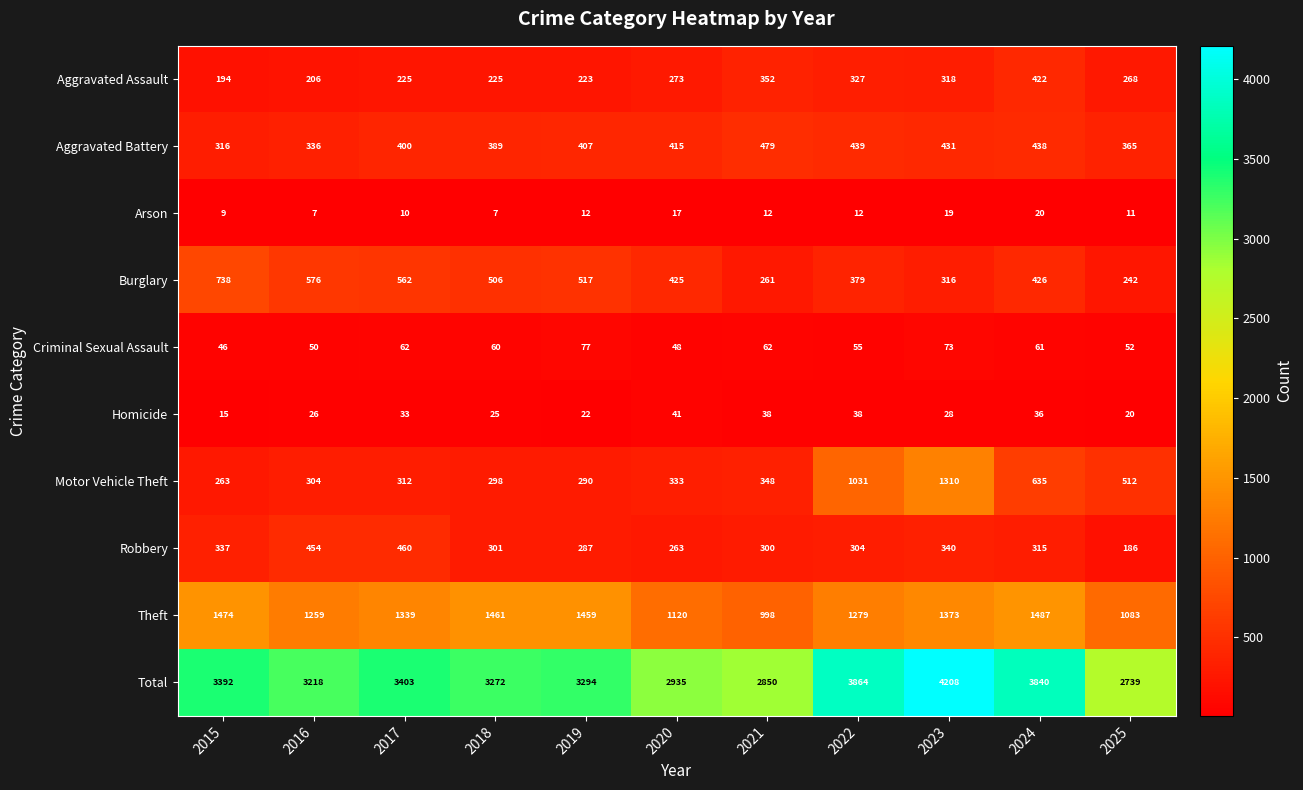

What is the sum of the Homicide values at 2017 and 2015?

48